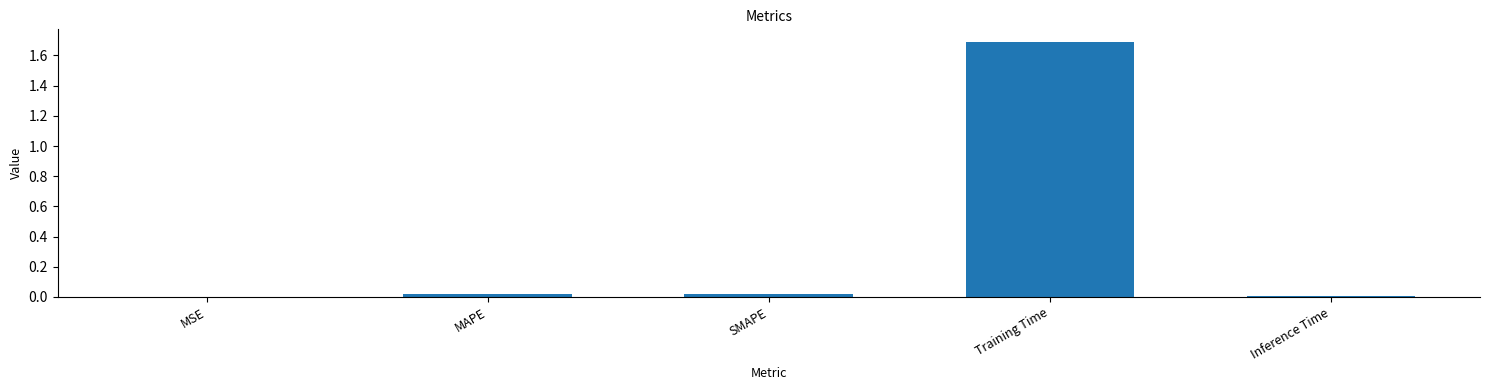

The value at SMAPE is 0.0. True or false?

True